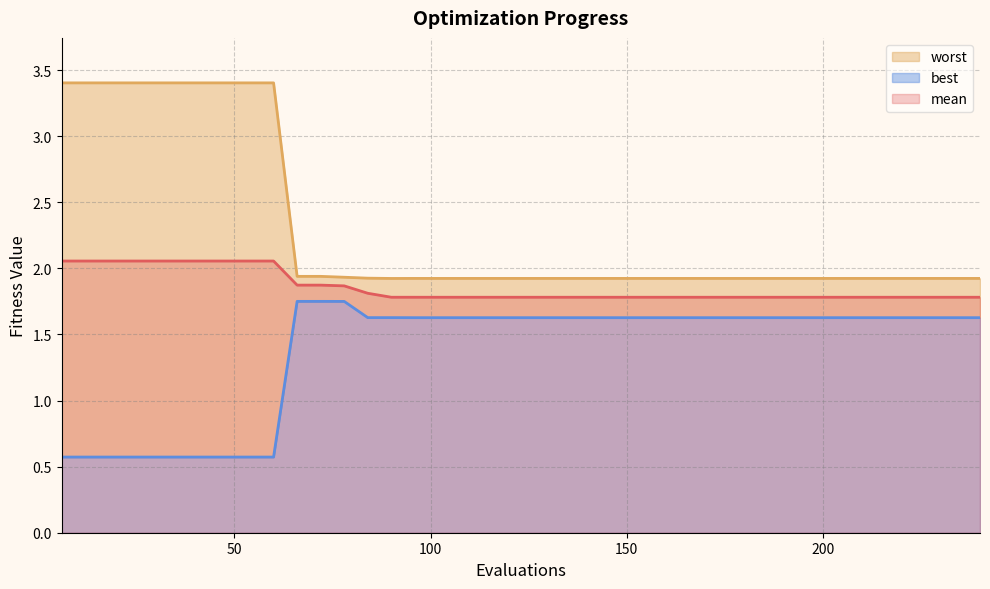

What is the difference between the maximum and minimum values in the best series?

1.2